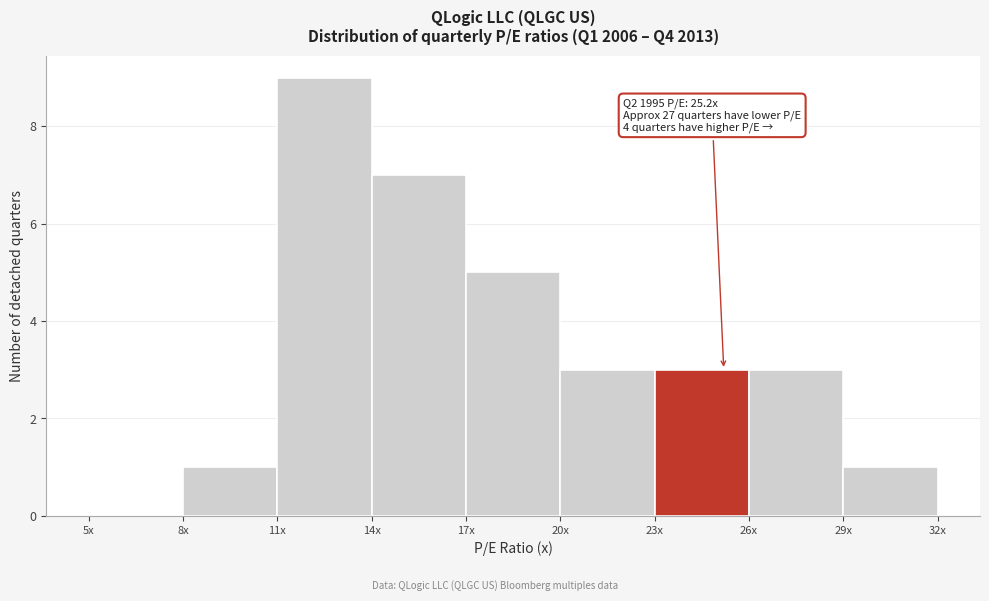

Reading left to right, extract all data points from this chart.

5x=0	8x=1	11x=9	14x=7	17x=5	20x=3	23x=3	26x=3	29x=1